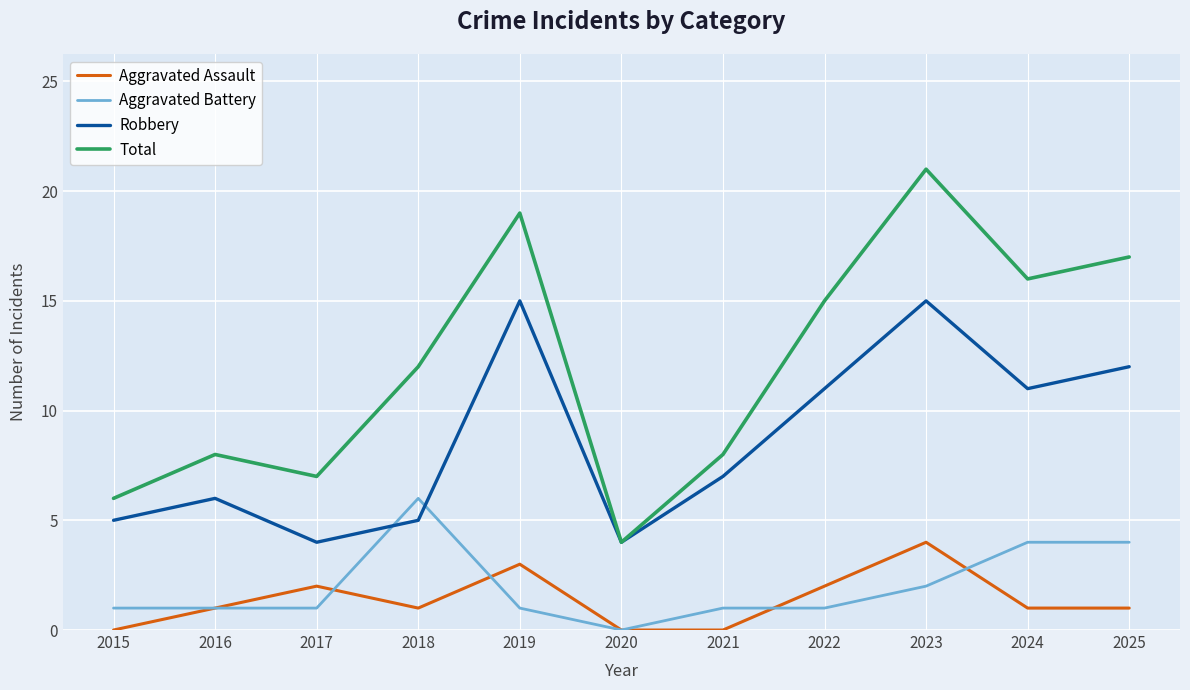

Rank the series at 2025 from highest to lowest value.

Total, Robbery, Aggravated Battery, Aggravated Assault